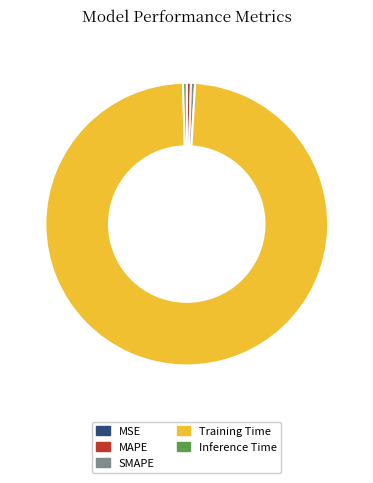

Which has a higher value, MAPE or Training Time?

Training Time